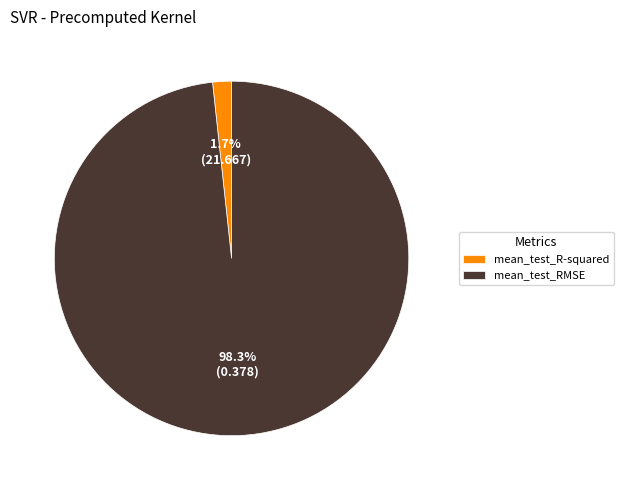

To the nearest percent, what is the average slice percentage?

50%